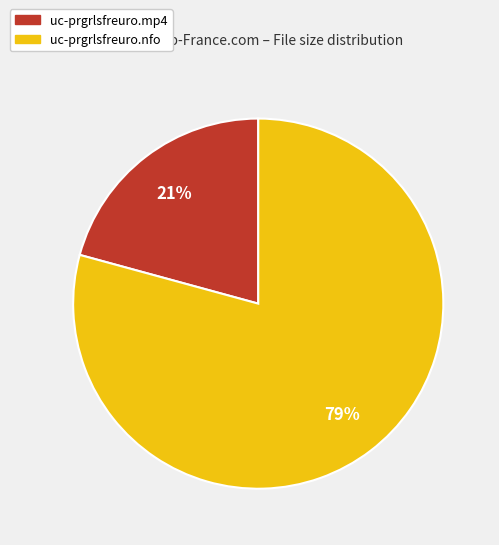

Is the sum of uc-prgrlsfreuro.mp4 and uc-prgrlsfreuro.nfo greater than half?

Yes